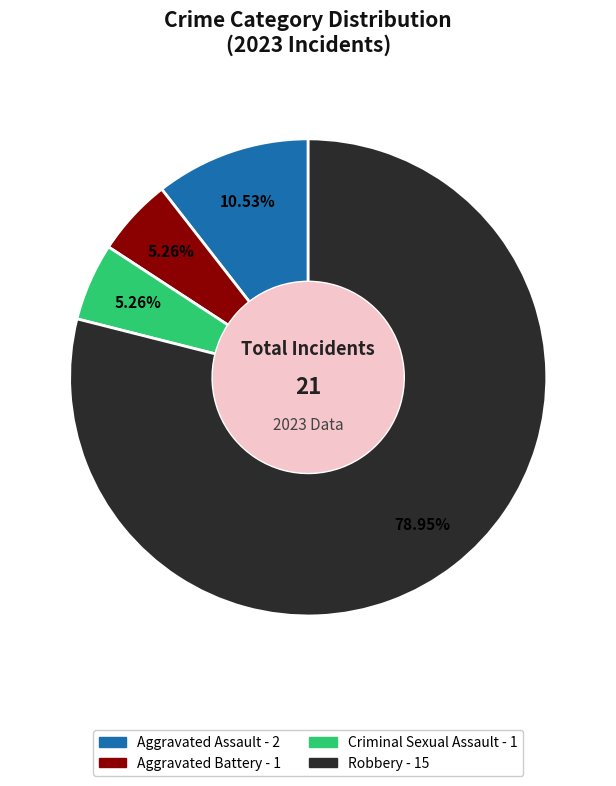

What is the majority slice?

Robbery